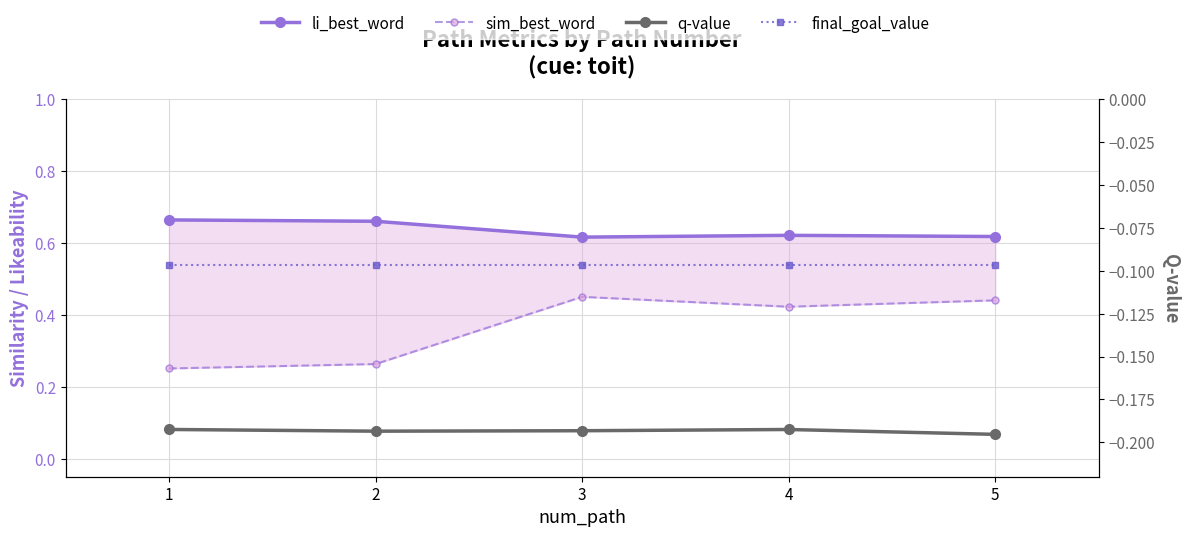

Between 1 and 3, which series saw the biggest shift?

sim_best_word